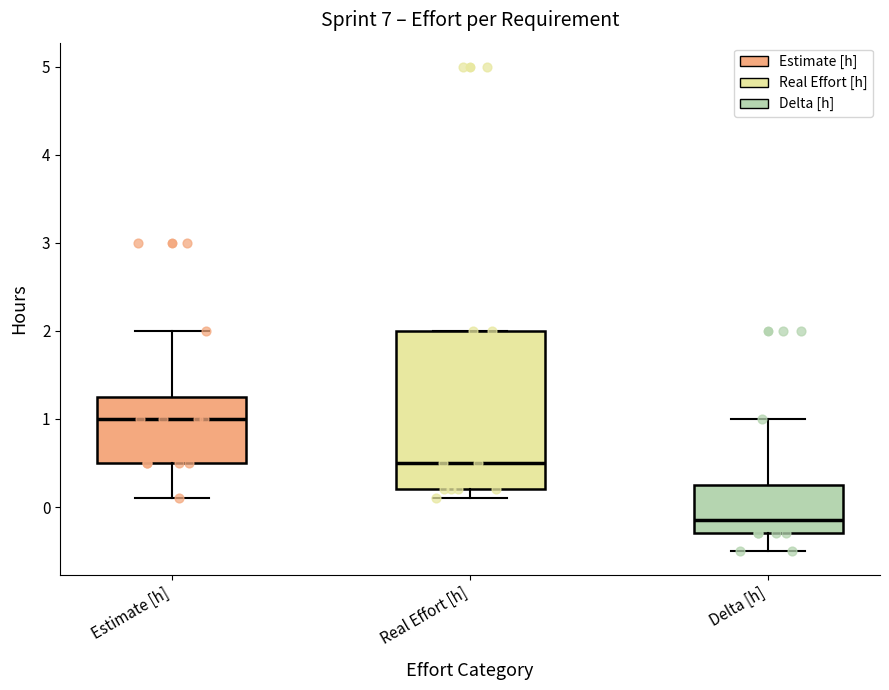

Reading left to right, transcribe this box plot: for each box, give where its median line is, the range the box spans, and where its two whiskers end, as read against the y-axis. The values are not printed on the chart, so give them approximately, as read against the axis.

Estimate [h]: median 1.0, box 0.5 to 1.3, whiskers 0.1 to 2.0
Real Effort [h]: median 0.5, box 0.2 to 2.0, whiskers 0.1 to 2.0
Delta [h]: median -0.1, box -0.3 to 0.3, whiskers -0.5 to 1.0